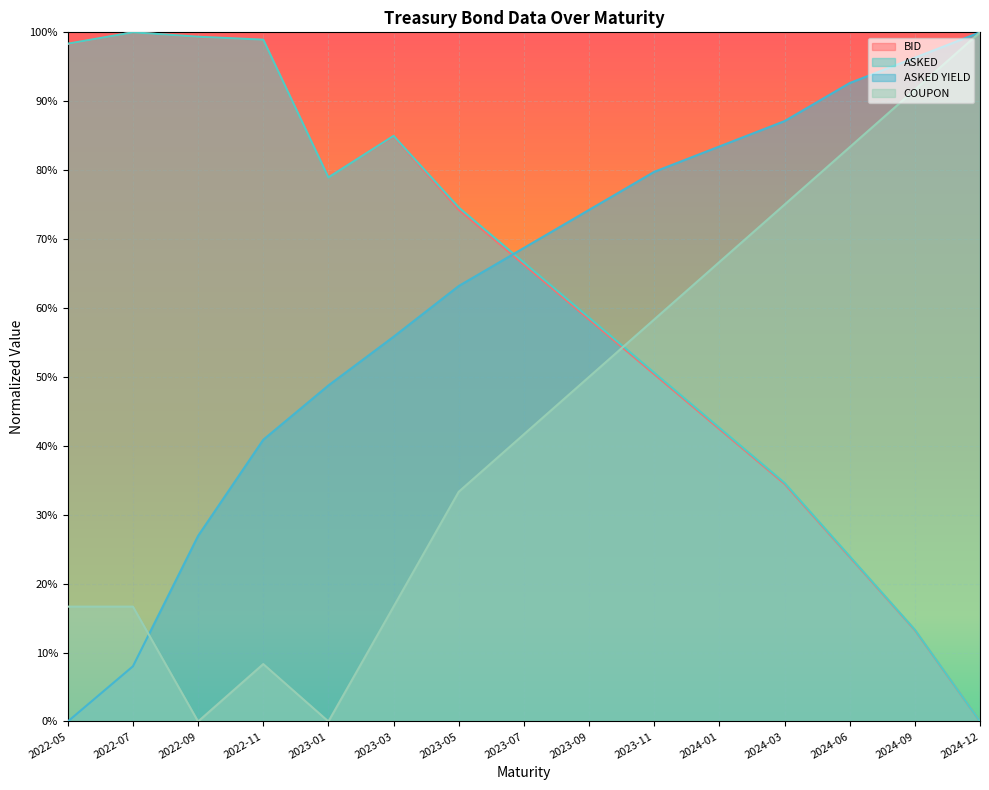

What are all the series names shown in the legend?

BID, ASKED, ASKED YIELD, COUPON